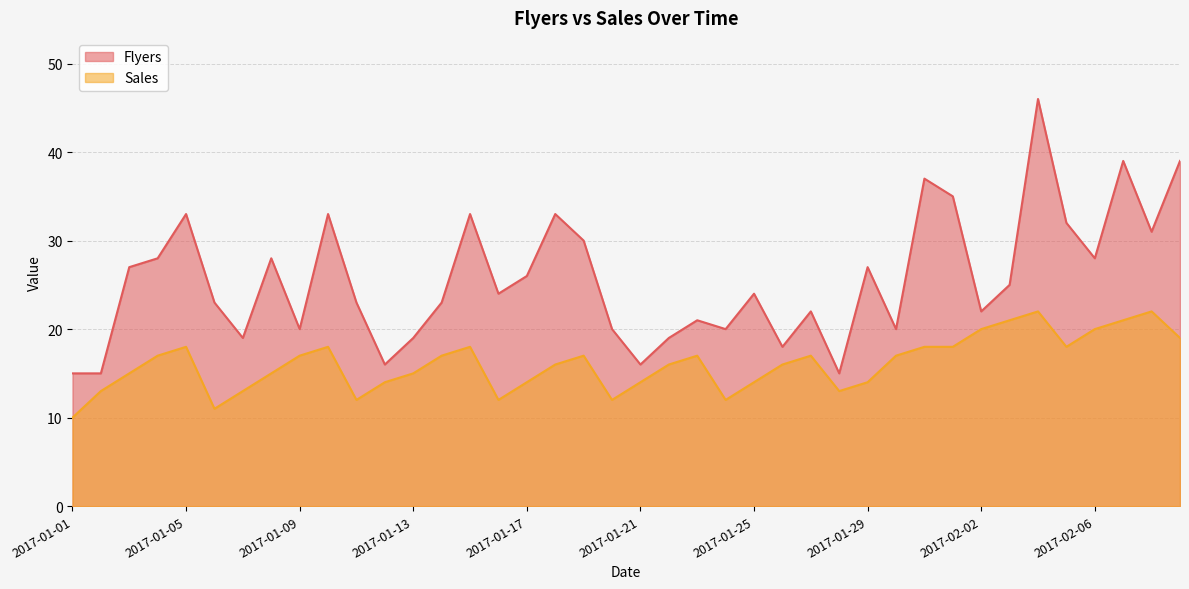

Reading right to left, transcribe all the data shown in this chart.

Flyers: 39	31	39	28	32	46	25	22	35	37	20	27	15	22	18	24	20	21	19	16	20	30	33	26	24	33	23	19	16	23	33	20	28	19	23	33	28	27	15	15
Sales: 19	22	21	20	18	22	21	20	18	18	17	14	13	17	16	14	12	17	16	14	12	17	16	14	12	18	17	15	14	12	18	17	15	13	11	18	17	15	13	10